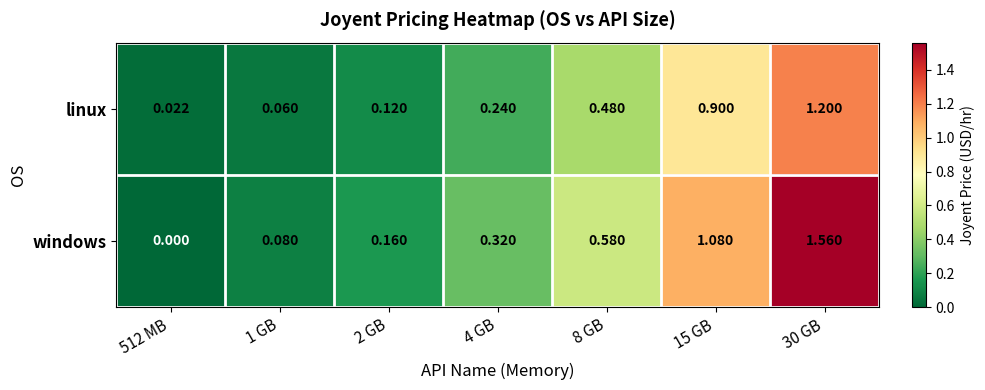

At 1 GB, list the series in order from largest to smallest.

windows, linux